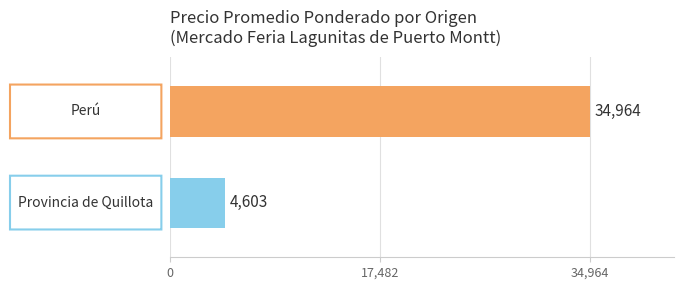

How many distinct data groups are displayed?

1